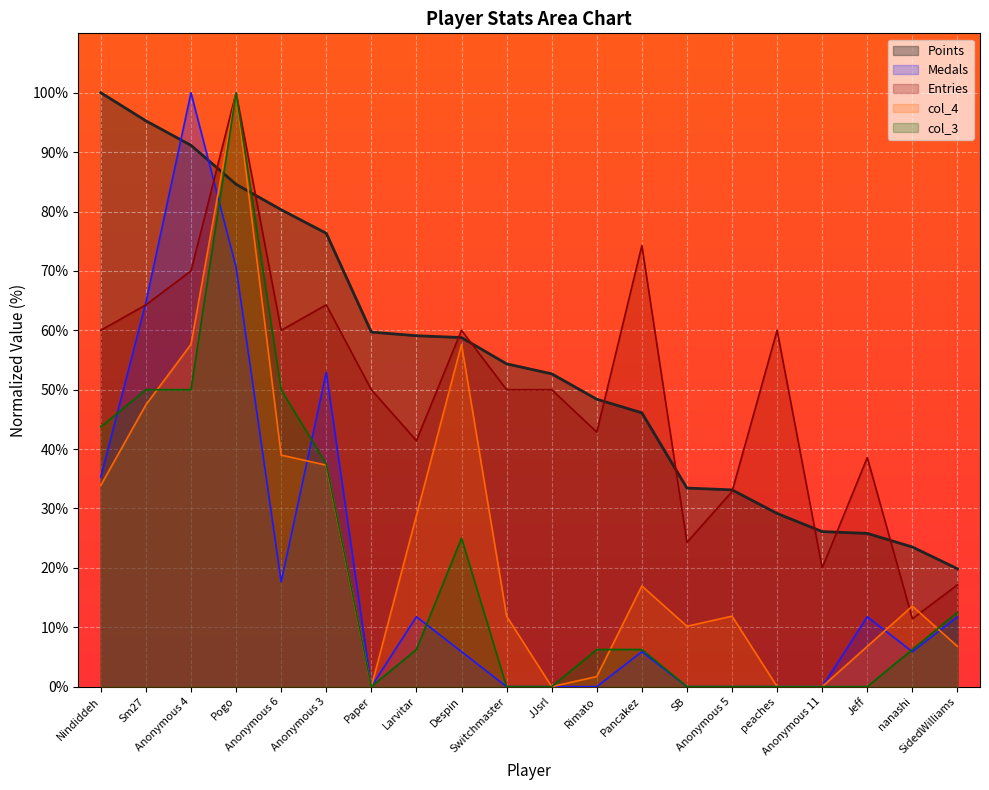

Reading left to right, list all the values displayed in this chart.

Points: Nindiddeh=100.0	Sm27=95.3	Anonymous 4=91.1	Pogo=84.6	Anonymous 6=80.3	Anonymous 3=76.3	Paper=59.7	Larvitar=59.1	Despin=58.8	Switchmaster=54.4	JJsrl=52.7	Rimato=48.4	Pancakez=46.1	SB=33.4	Anonymous 5=33.1	peaches=29.2	Anonymous 11=26.1	Jeff=25.8	nanashi=23.5	SidedWilliams=19.8
Medals: Nindiddeh=35.3	Sm27=64.7	Anonymous 4=100.0	Pogo=70.6	Anonymous 6=17.6	Anonymous 3=52.9	Paper=0.0	Larvitar=11.8	Despin=5.9	Switchmaster=0.0	JJsrl=0.0	Rimato=0.0	Pancakez=5.9	SB=0.0	Anonymous 5=0.0	peaches=0.0	Anonymous 11=0.0	Jeff=11.8	nanashi=5.9	SidedWilliams=11.8
Entries: Nindiddeh=60.0	Sm27=64.3	Anonymous 4=70.0	Pogo=100.0	Anonymous 6=60.0	Anonymous 3=64.3	Paper=50.0	Larvitar=41.4	Despin=60.0	Switchmaster=50.0	JJsrl=50.0	Rimato=42.9	Pancakez=74.3	SB=24.3	Anonymous 5=32.9	peaches=60.0	Anonymous 11=20.0	Jeff=38.6	nanashi=11.4	SidedWilliams=17.1
col_4: Nindiddeh=33.9	Sm27=47.5	Anonymous 4=57.6	Pogo=100.0	Anonymous 6=39.0	Anonymous 3=37.3	Paper=0.0	Larvitar=28.8	Despin=57.6	Switchmaster=11.9	JJsrl=0.0	Rimato=1.7	Pancakez=16.9	SB=10.2	Anonymous 5=11.9	peaches=0.0	Anonymous 11=0.0	Jeff=6.8	nanashi=13.6	SidedWilliams=6.8
col_3: Nindiddeh=43.8	Sm27=50.0	Anonymous 4=50.0	Pogo=100.0	Anonymous 6=50.0	Anonymous 3=37.5	Paper=0.0	Larvitar=6.2	Despin=25.0	Switchmaster=0.0	JJsrl=0.0	Rimato=6.2	Pancakez=6.2	SB=0.0	Anonymous 5=0.0	peaches=0.0	Anonymous 11=0.0	Jeff=0.0	nanashi=6.2	SidedWilliams=12.5